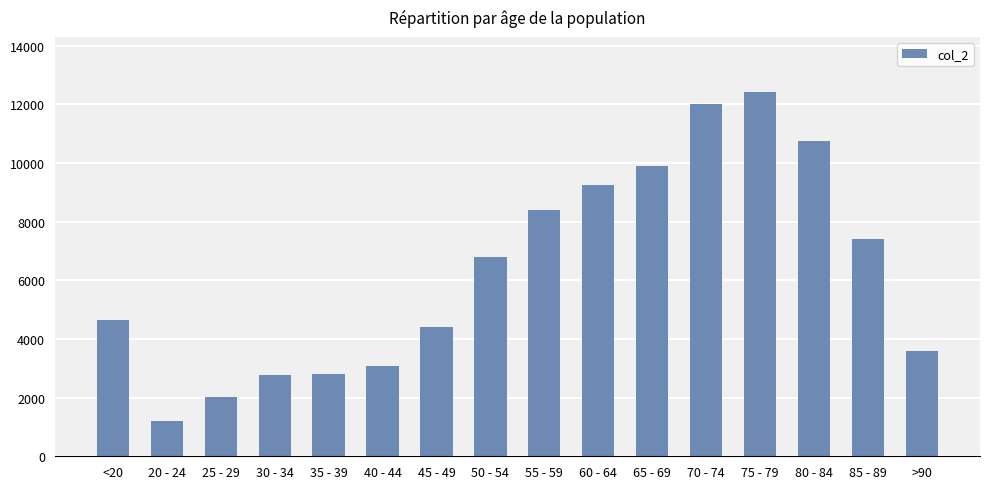

What is the label of the 15th bar from the left?

85 - 89